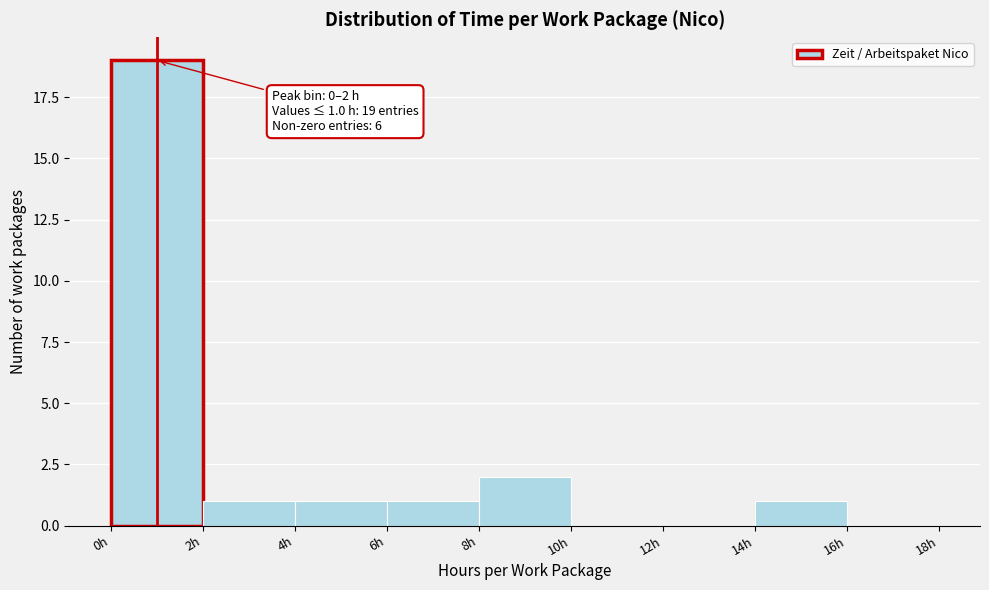

Over which range of the x-axis is the bar tallest?

0 to 2